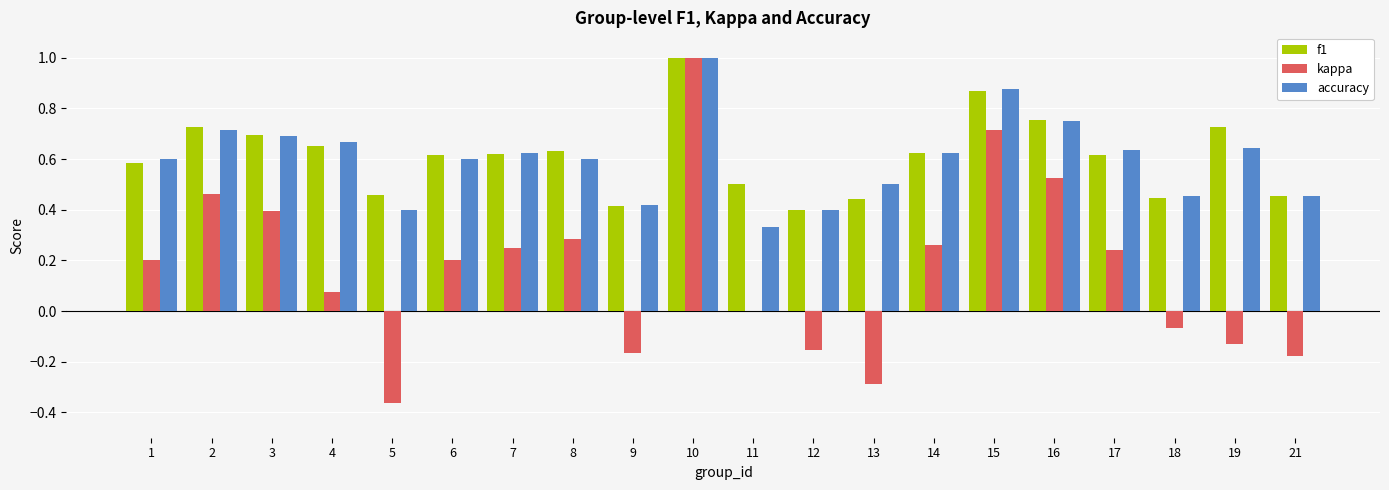

Which category has the highest value in the f1 series?

10